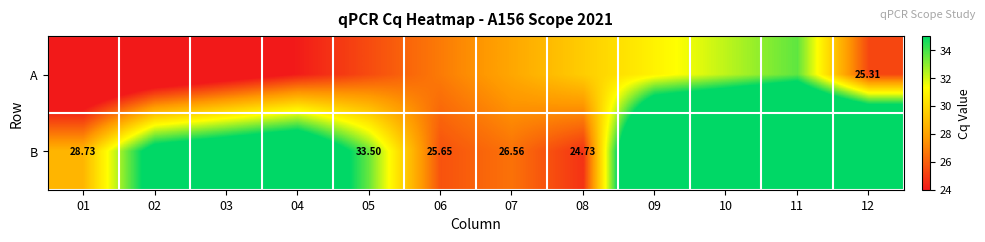

Which category has the lowest value across all series?

01